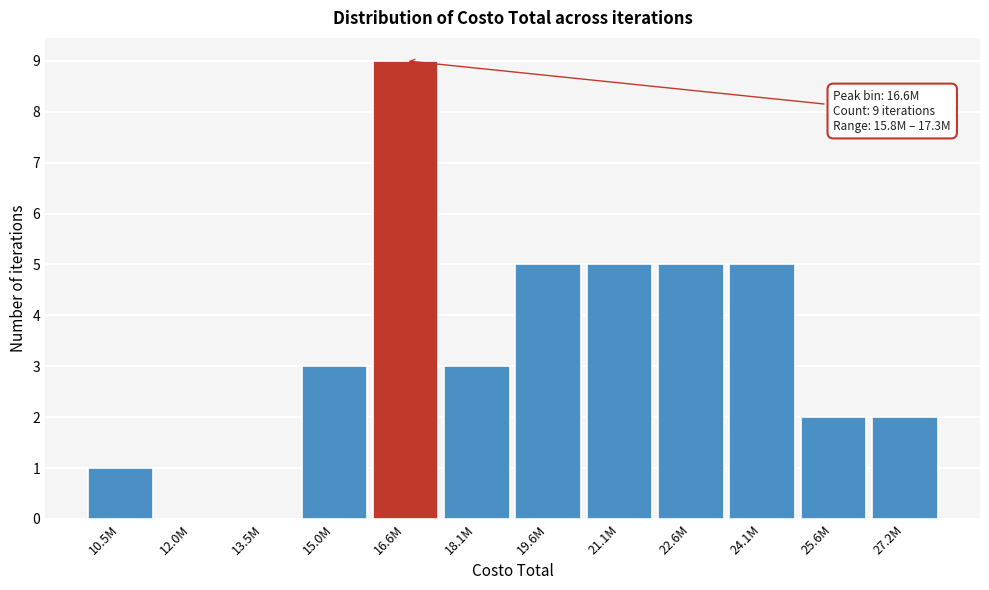

Reading left to right, what are all the values shown in this chart?

10.5M=1	12.0M=0	13.5M=0	15.0M=3	16.6M=9	18.1M=3	19.6M=5	21.1M=5	22.6M=5	24.1M=5	25.6M=2	27.2M=2